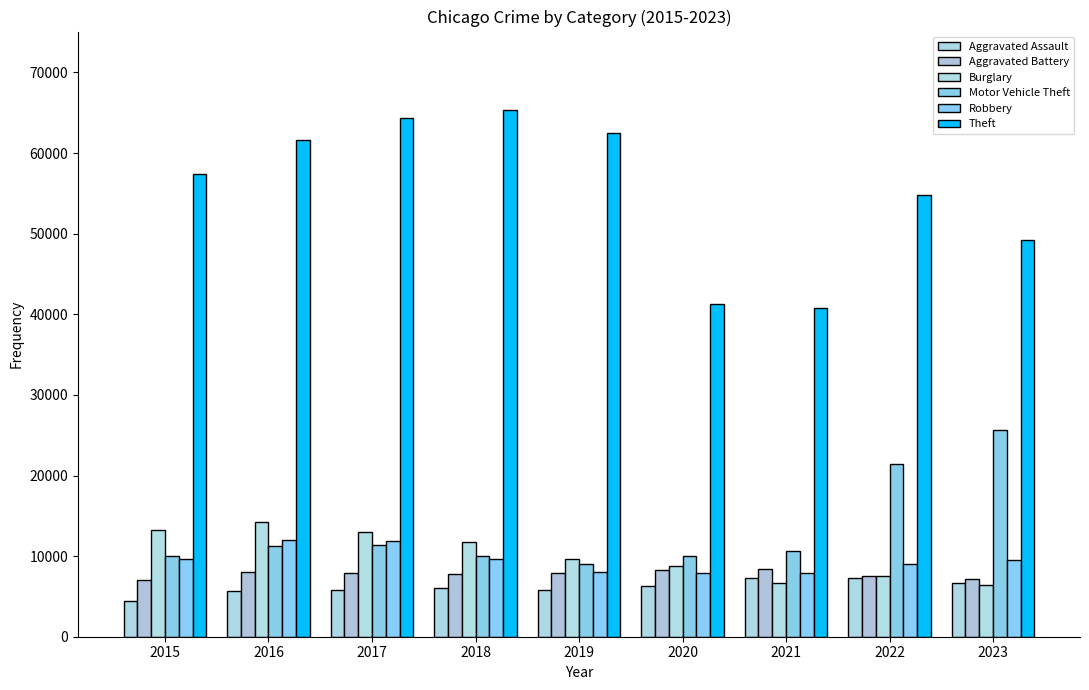

Where does the Robbery series first go above 9481?

2015